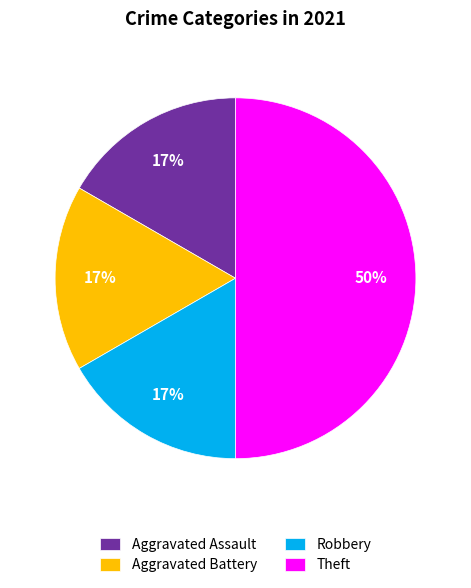

To the nearest percent, what percentage of the pie is Aggravated Assault?

17%